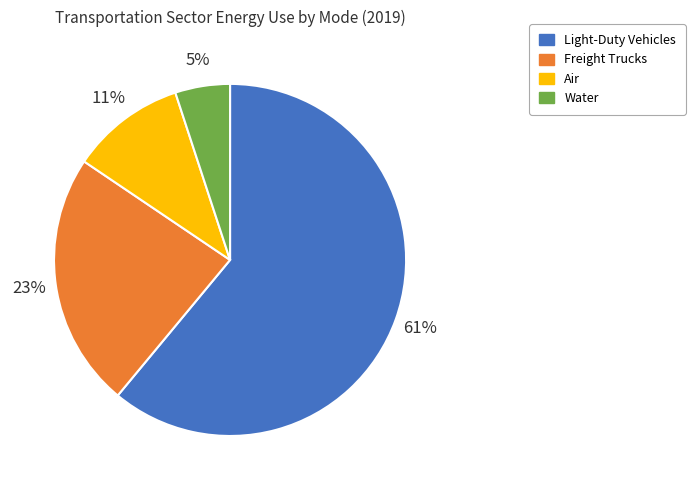

To the nearest percent, what percentage of the pie is Freight Trucks?

23%